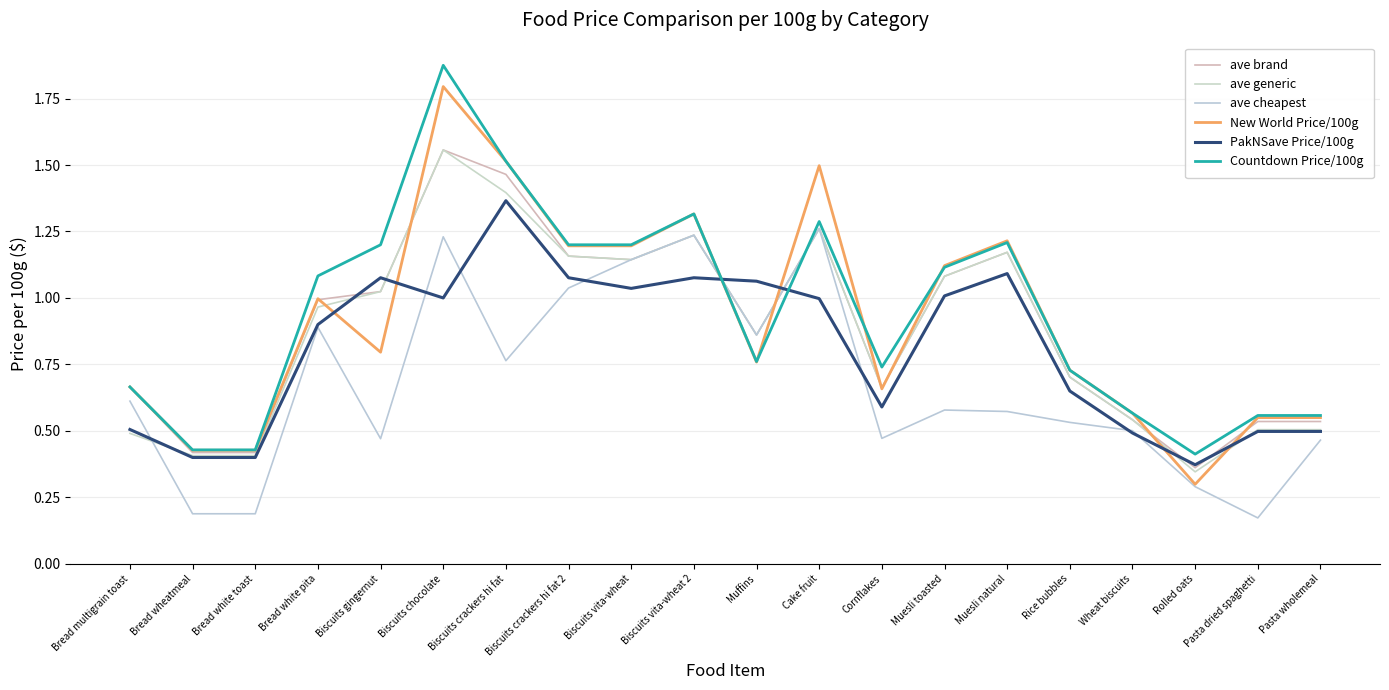

At which label is ave generic closest to 0?

Rolled oats